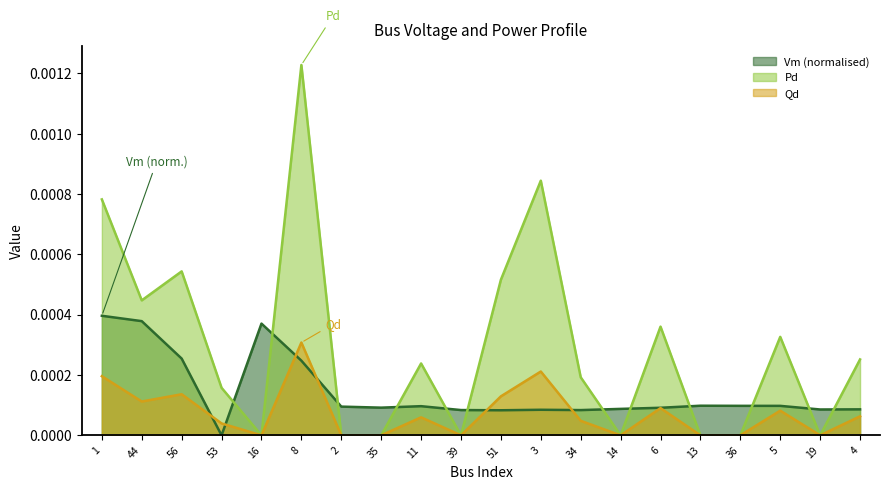

At which label is Vm closest to 0?

53